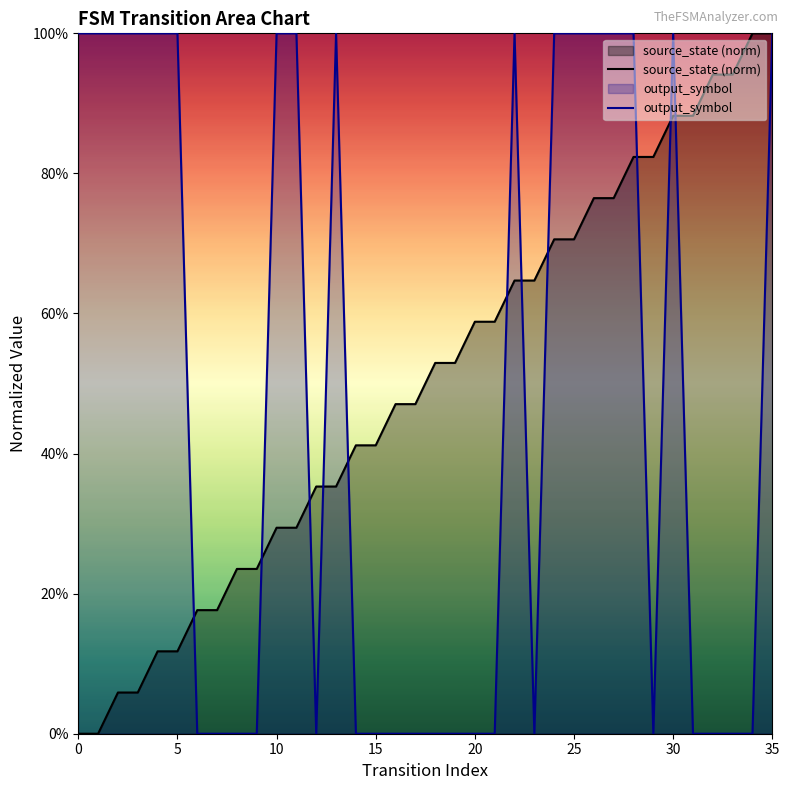

True or false: source_state (norm) has more than 0 interior local peaks.

False